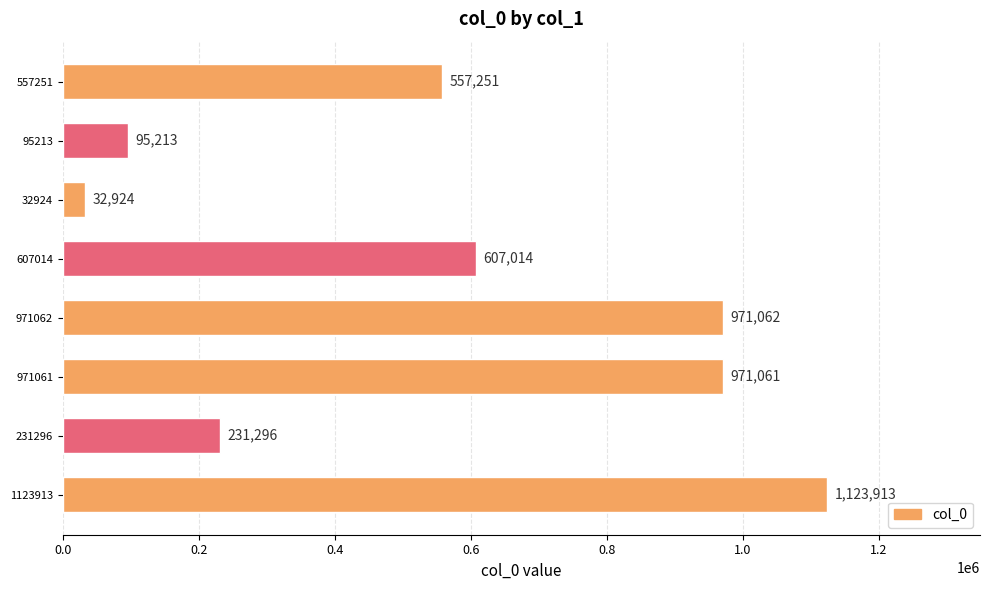

Does the chart contain stacked bars?

No